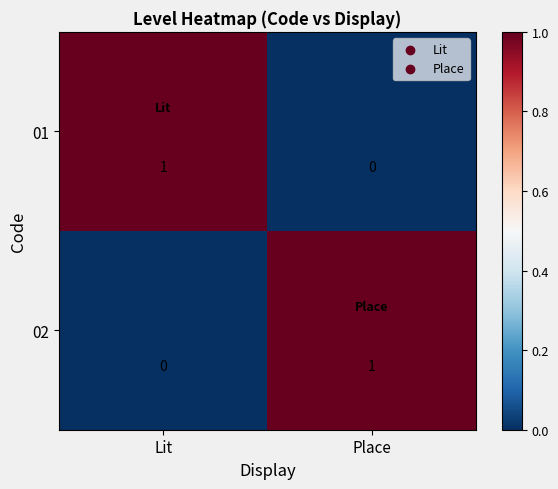

True or false: 02 has a value of -1 at Lit.

False